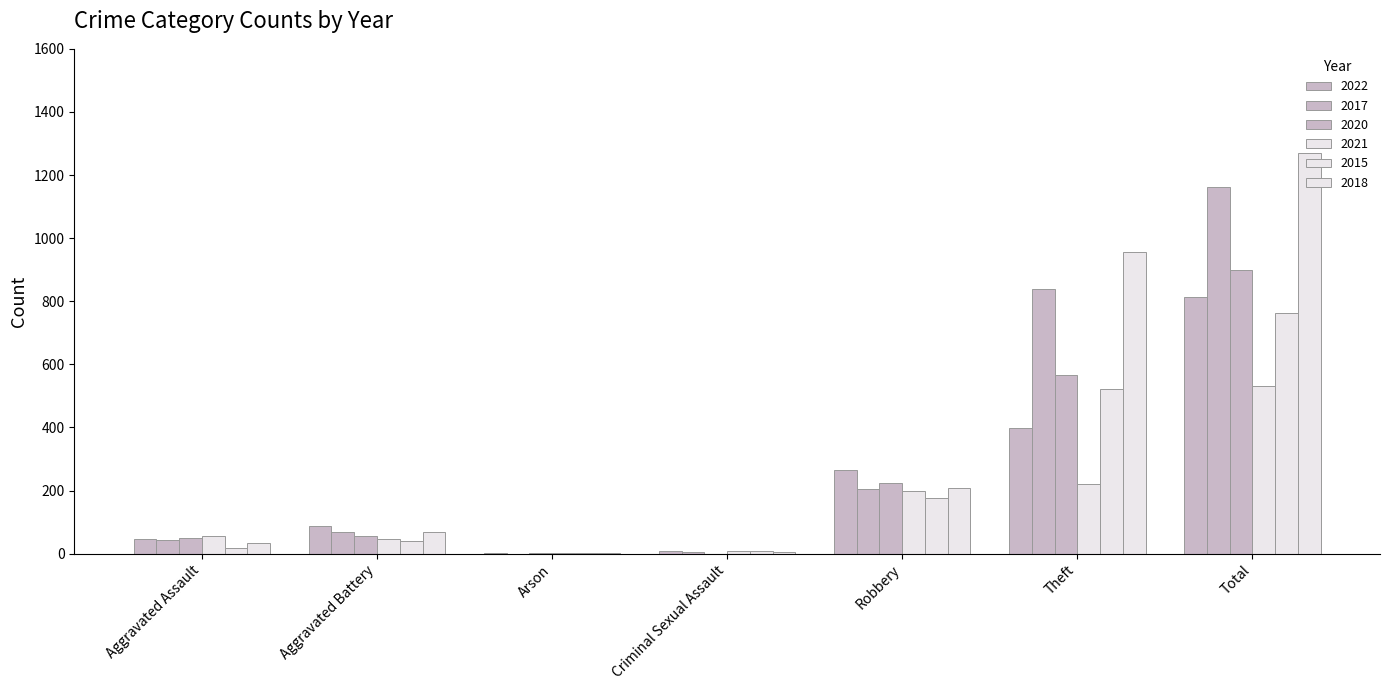

How many series are shown in this chart?

6